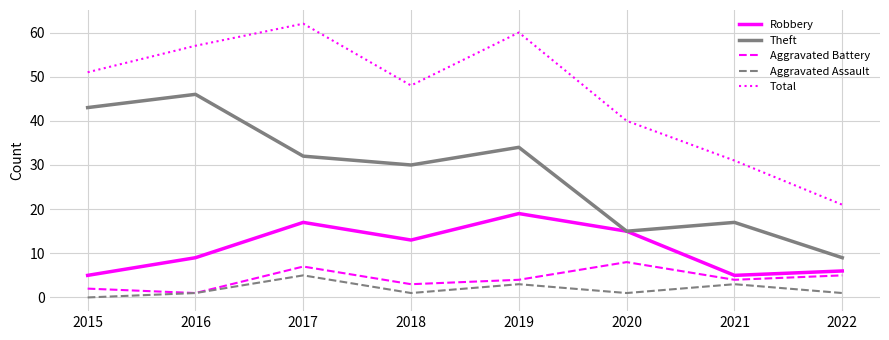

True or false: Robbery and Aggravated Battery cross at least once.

False